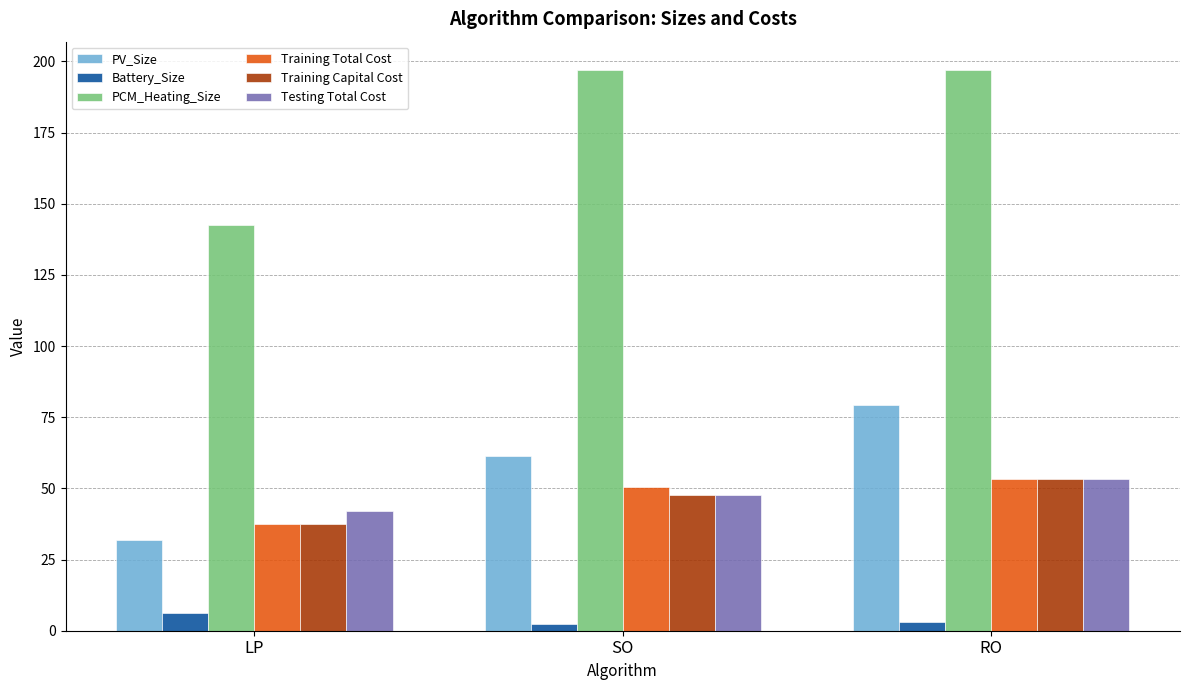

Where does the Testing Total Cost series first go above 47?

SO